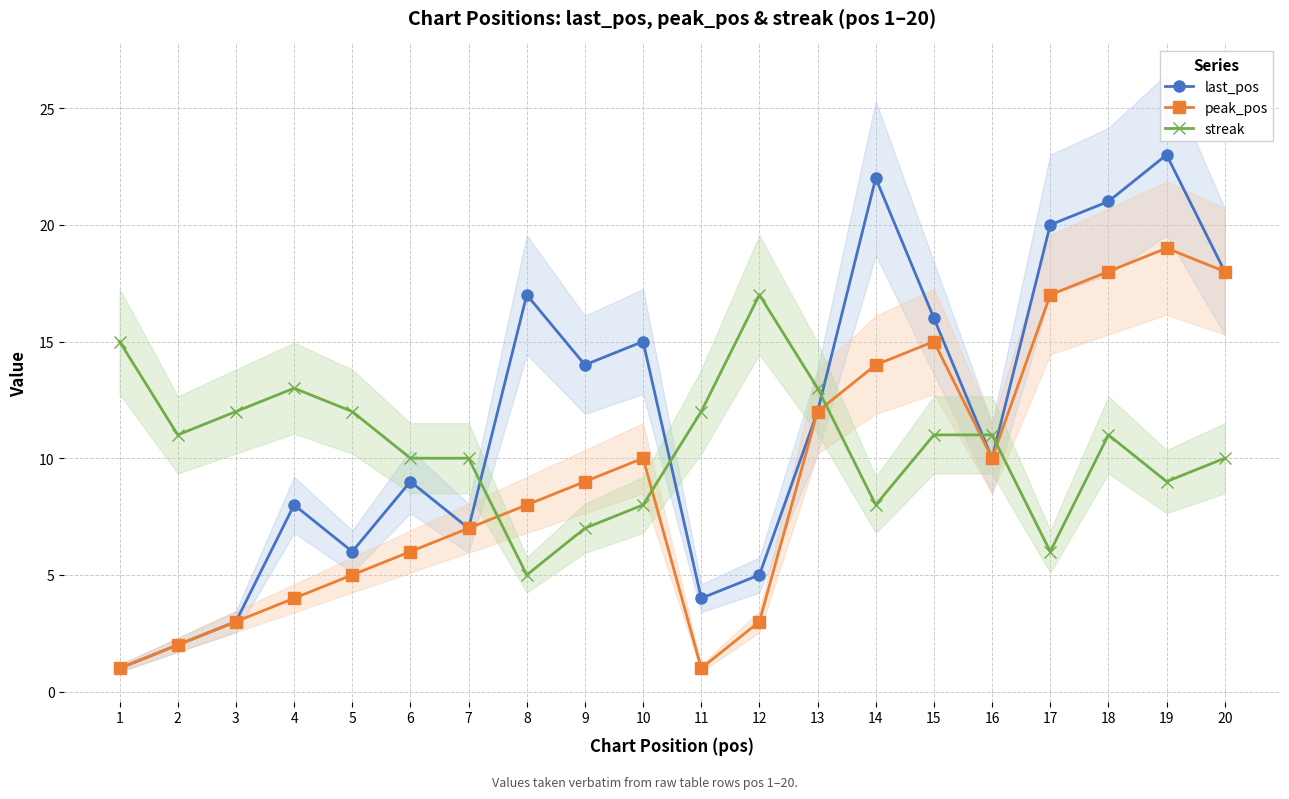

What is the lowest value of the peak_pos series?

1